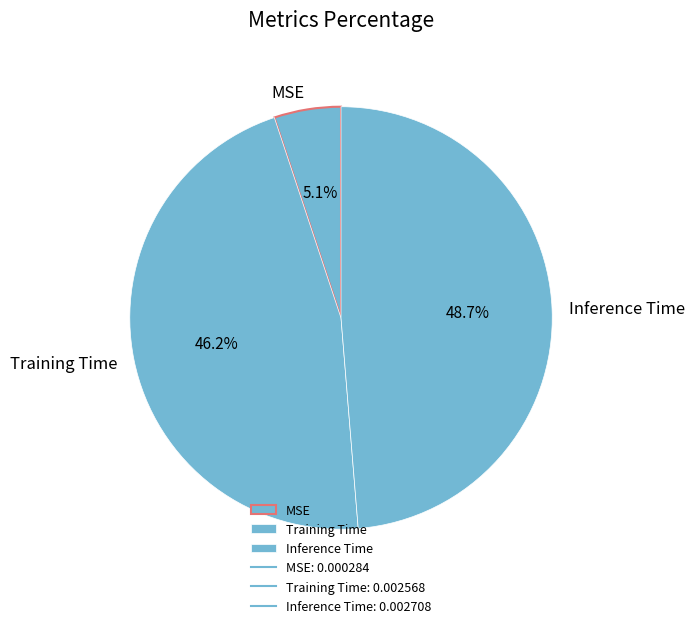

To the nearest percent, what portion does Inference Time represent?

49%